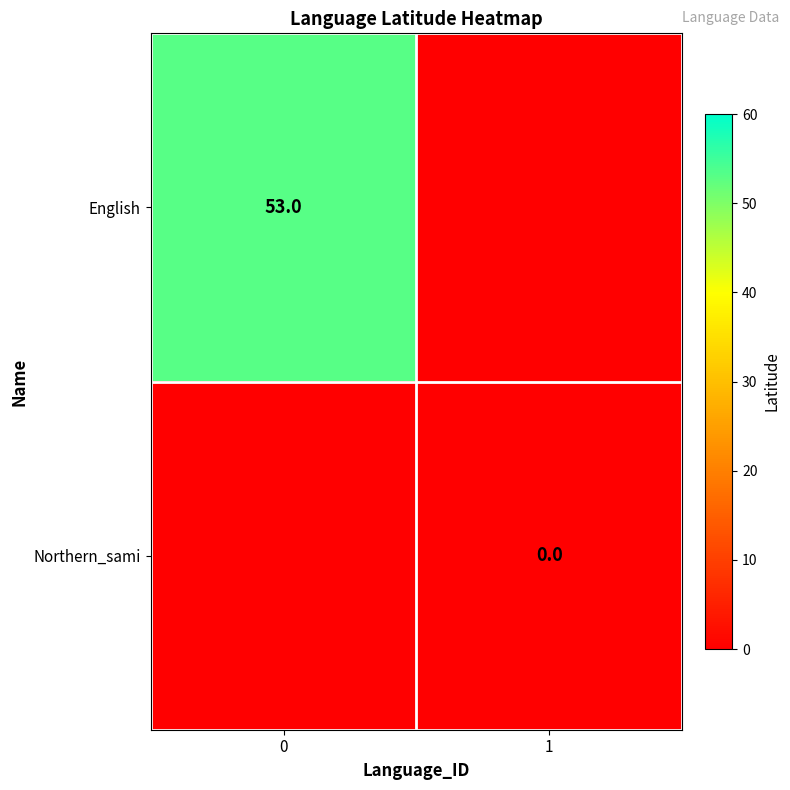

The English series shows 24 at 0. True or false?

False